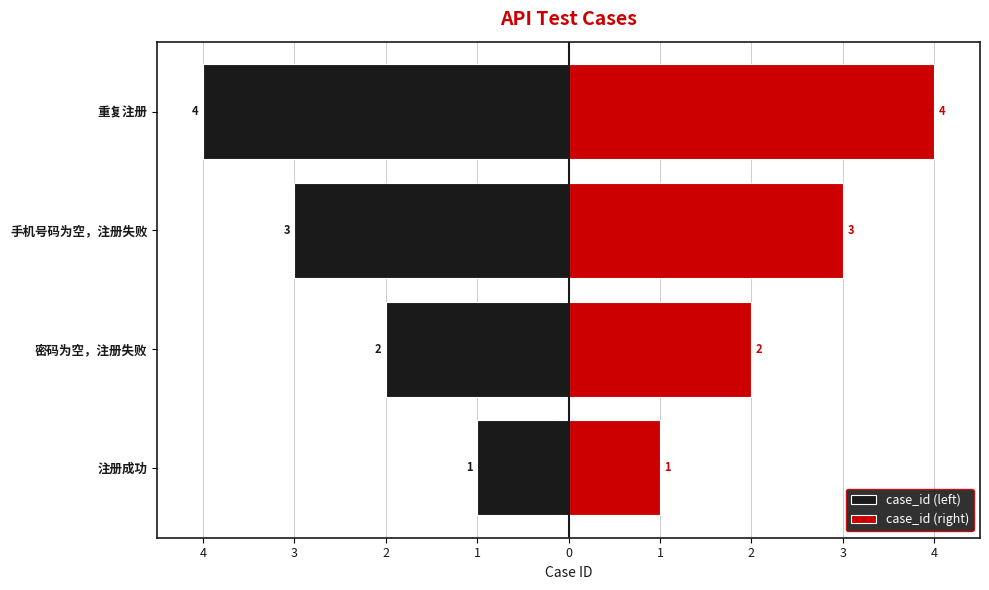

Which has a higher value, 手机号码为空，注册失败 or 重复注册?

手机号码为空，注册失败